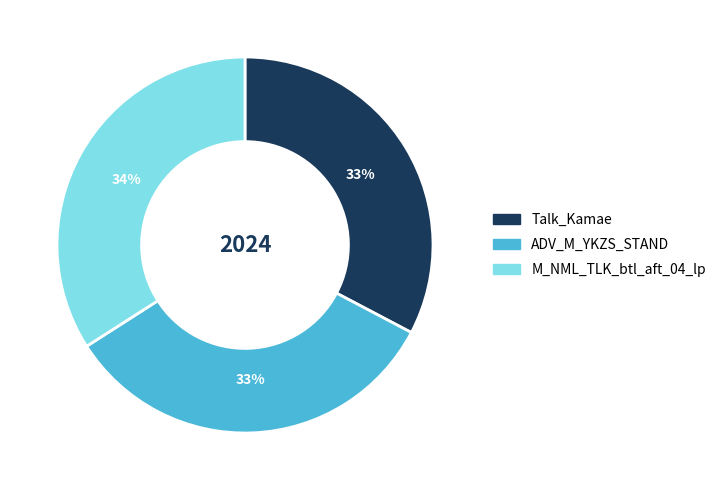

Approximately how many times larger is the value at M_NML_TLK_btl_aft_04_lp compared to ADV_M_YKZS_STAND?

1.0